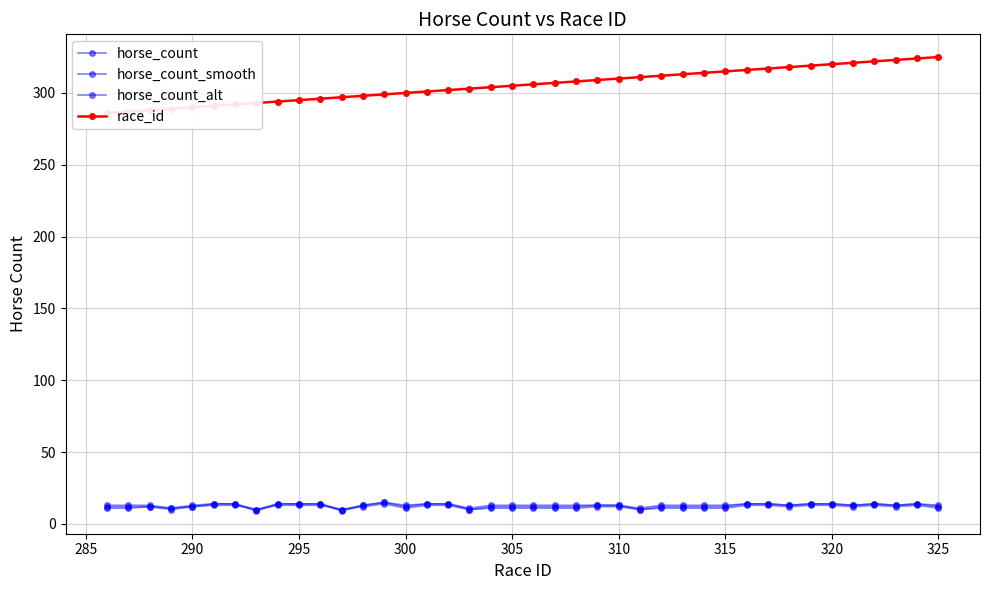

What is the maximum value shown in the chart?

325